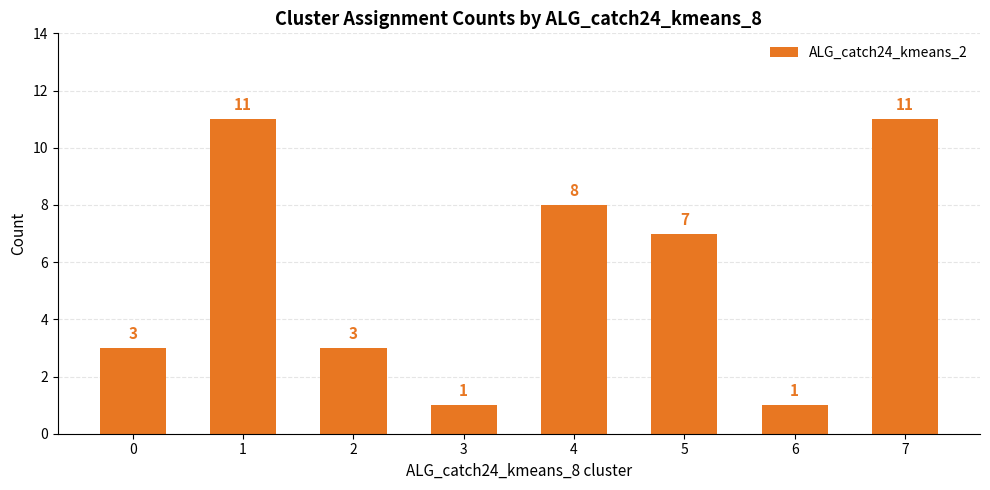

What is the greatest value displayed?

11